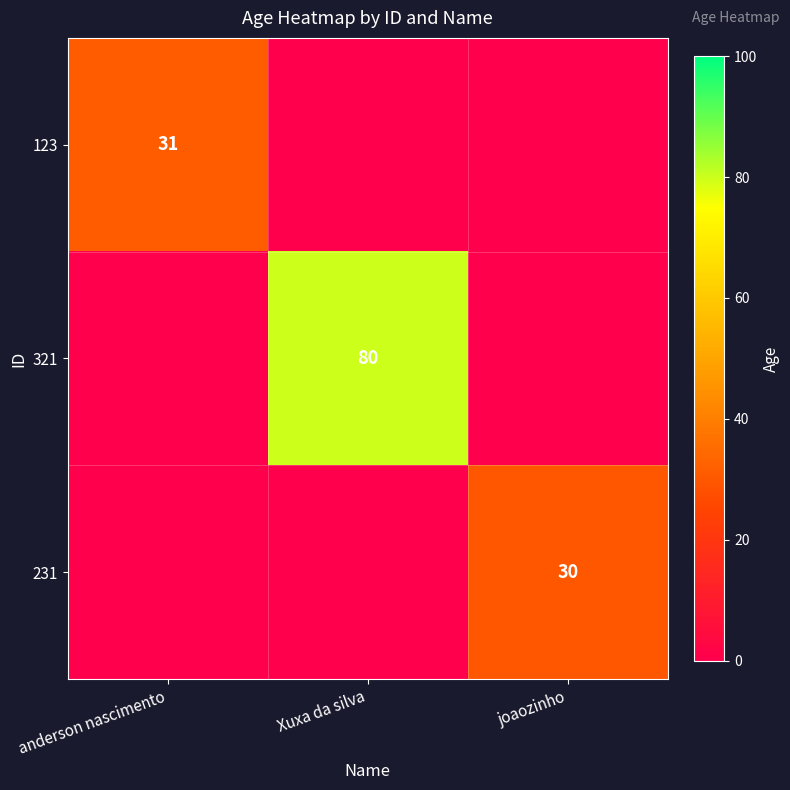

What is the difference between the highest and lowest values at anderson nascimento?

31